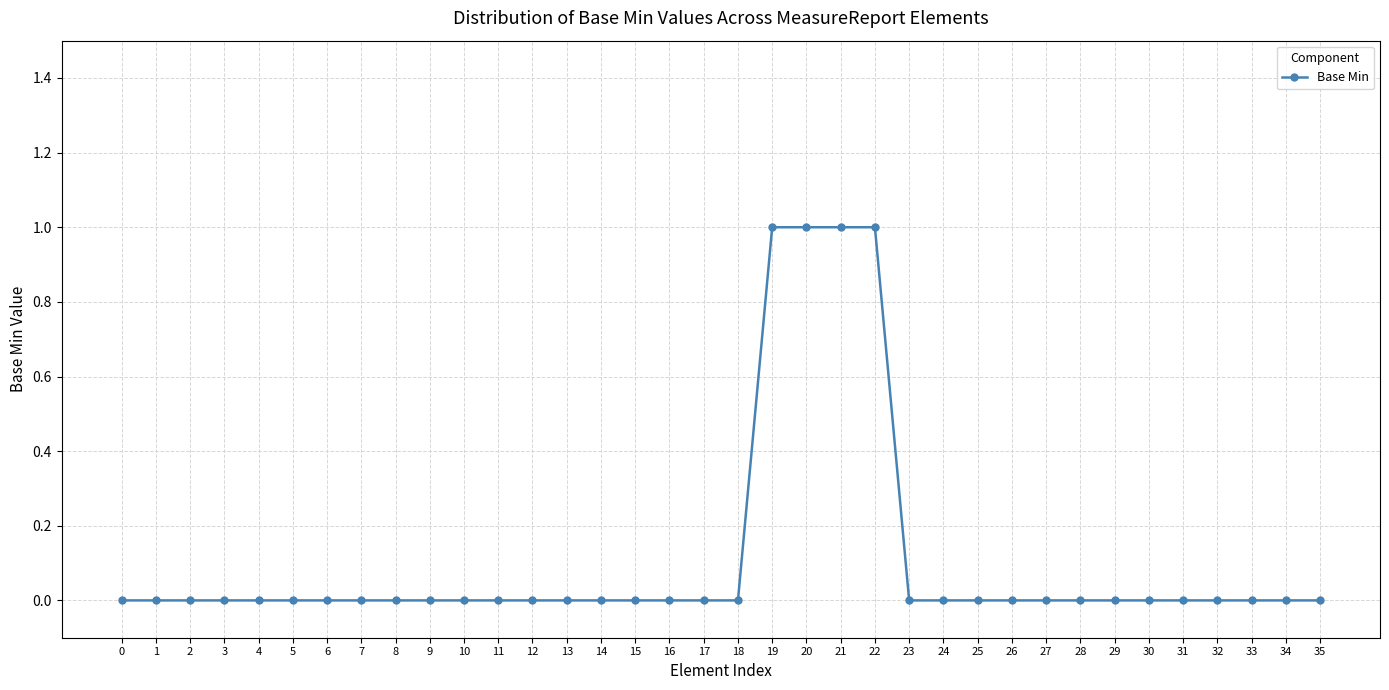

Reading right to left, extract all data points from this chart.

0	0	0	0	0	0	0	0	0	0	0	0	0	1	1	1	1	0	0	0	0	0	0	0	0	0	0	0	0	0	0	0	0	0	0	0